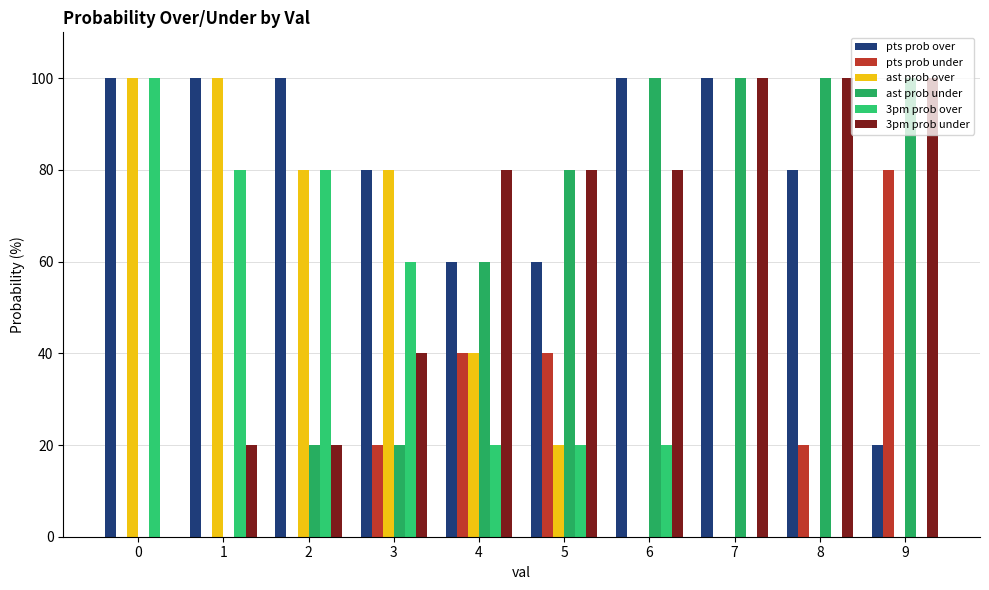

How many groups of bars are there?

10